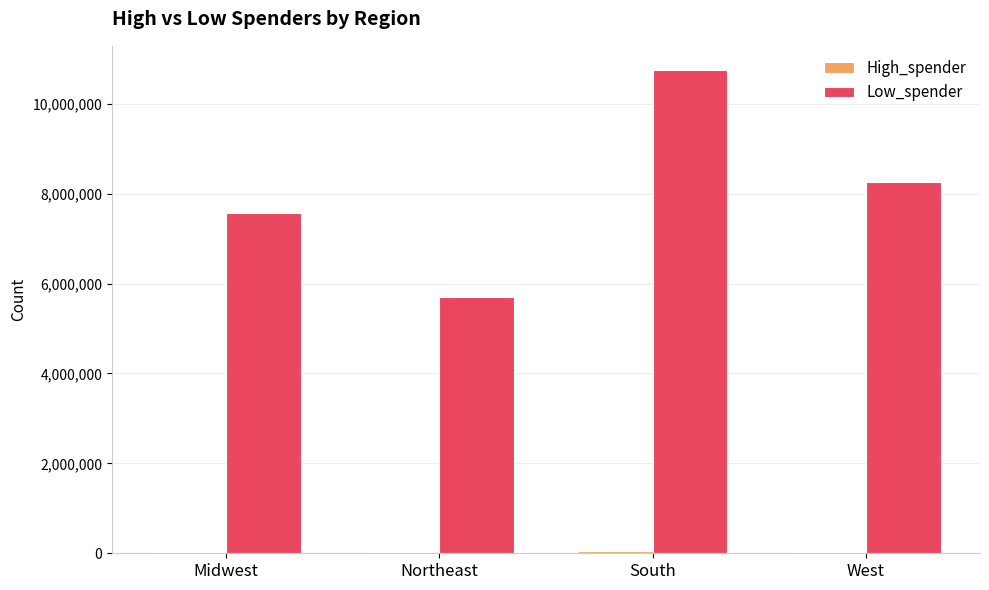

The value of Low_spender at Midwest is 7568060. True or false?

True